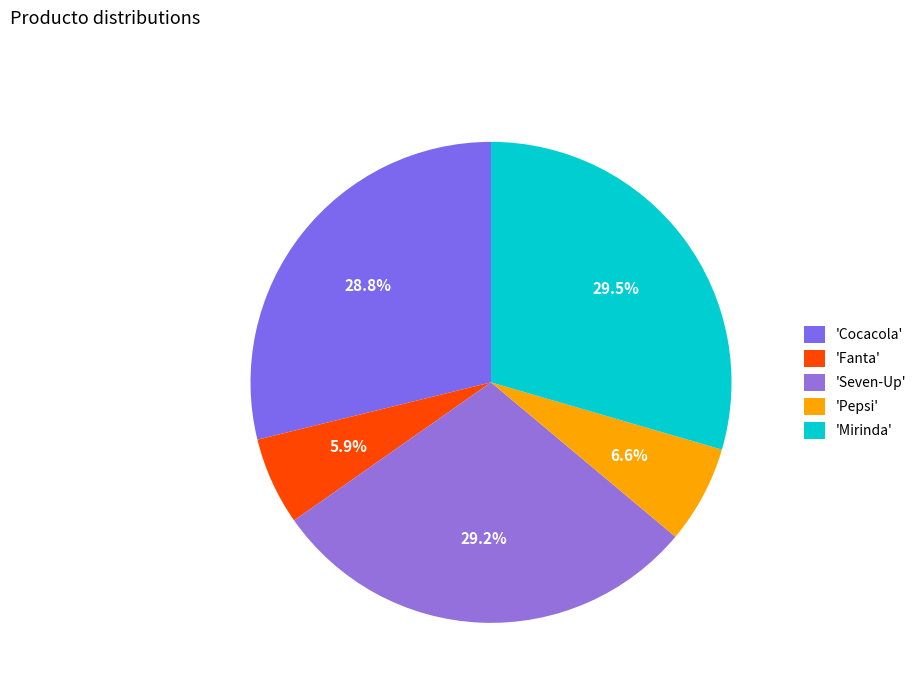

Is there a majority slice in this chart?

No